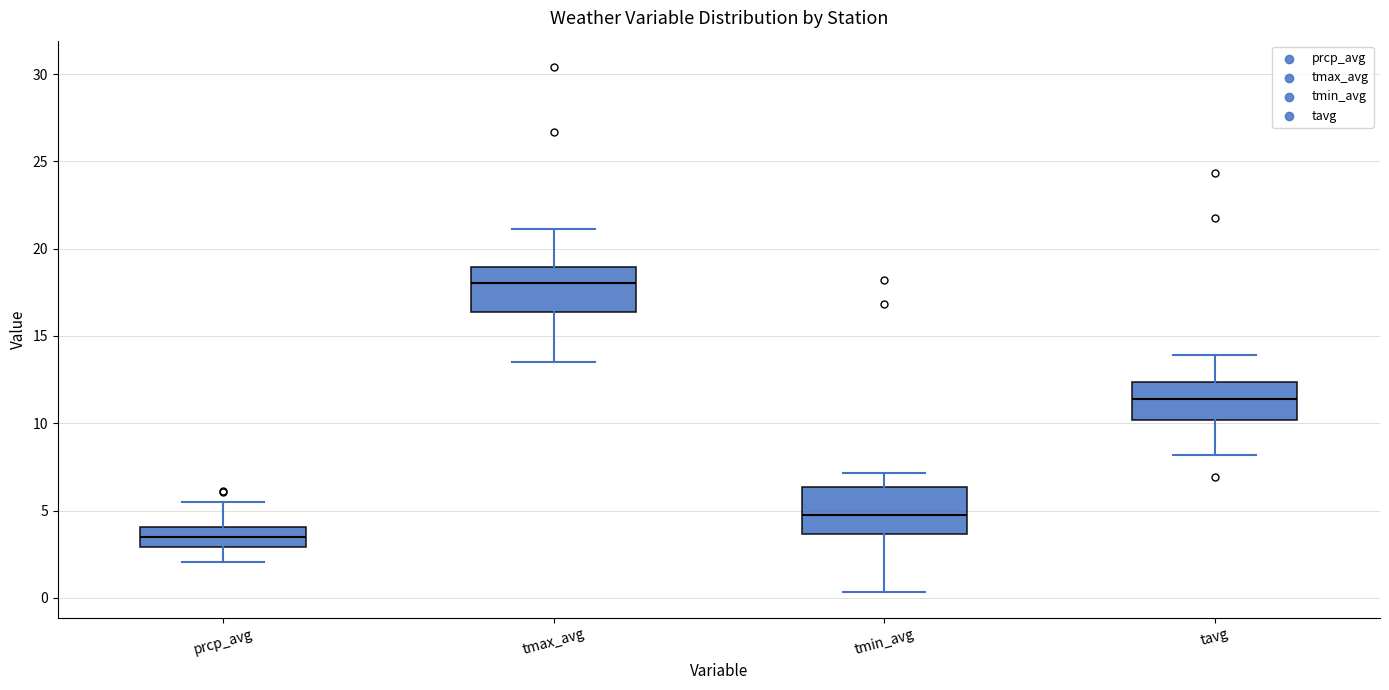

Reading left to right, transcribe this box plot: for each box, give where its median line is, the range the box spans, and where its two whiskers end, as read against the y-axis. The values are not printed on the chart, so give them approximately, as read against the axis.

prcp_avg: median 3.5, box 3.0 to 4.0, whiskers 2.0 to 5.5
tmax_avg: median 18.0, box 16.5 to 19.0, whiskers 13.5 to 21.0
tmin_avg: median 4.5, box 3.5 to 6.5, whiskers 0.5 to 7.0
tavg: median 11.5, box 10.0 to 12.5, whiskers 8.0 to 14.0